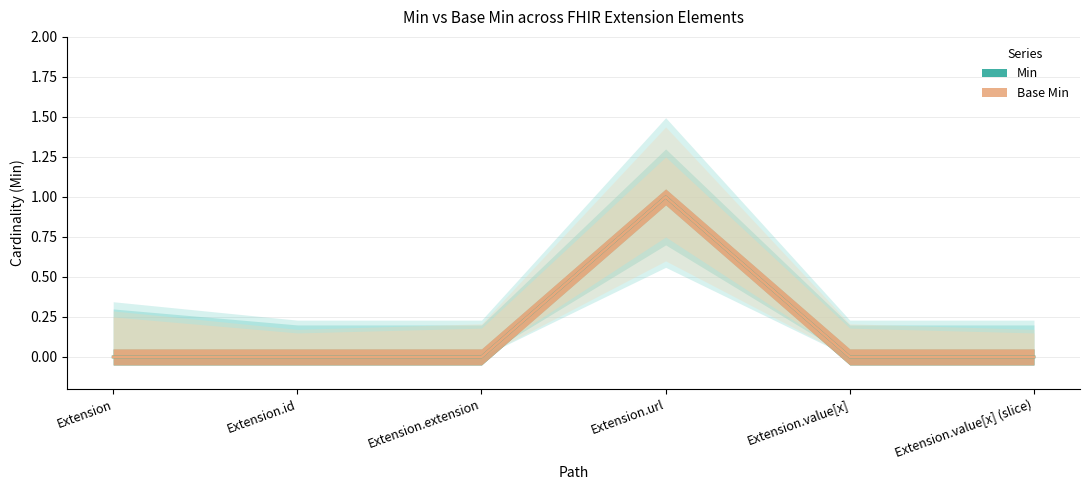

True or false: Base Min and Min intersect in this chart.

False